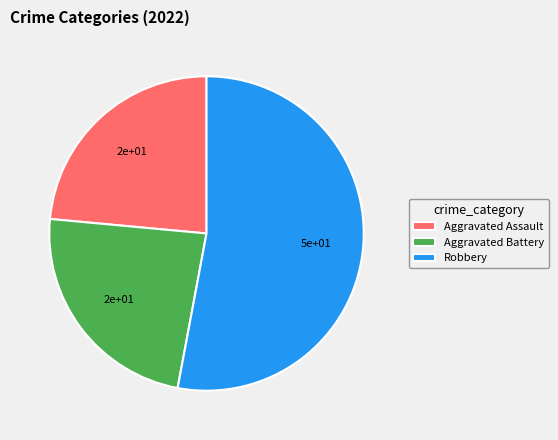

The Aggravated Battery slice represents 10% of the pie. True or false?

False